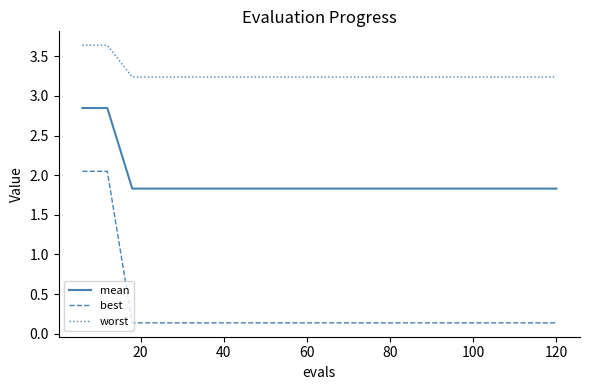

True or false: best and worst cross at least once.

False